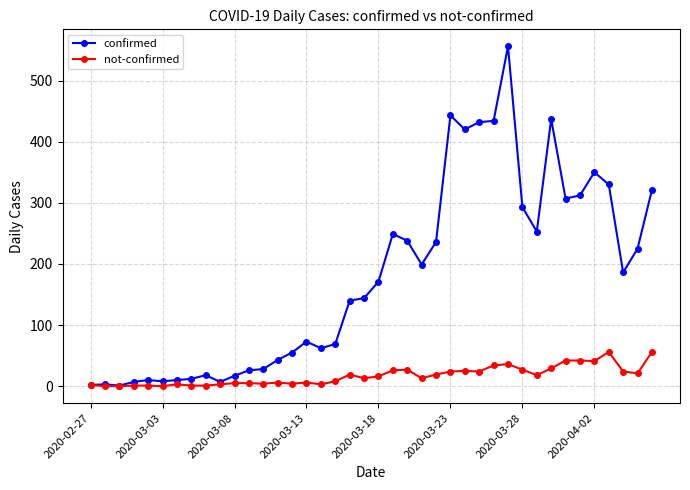

Which series has the largest total across all categories?

confirmed